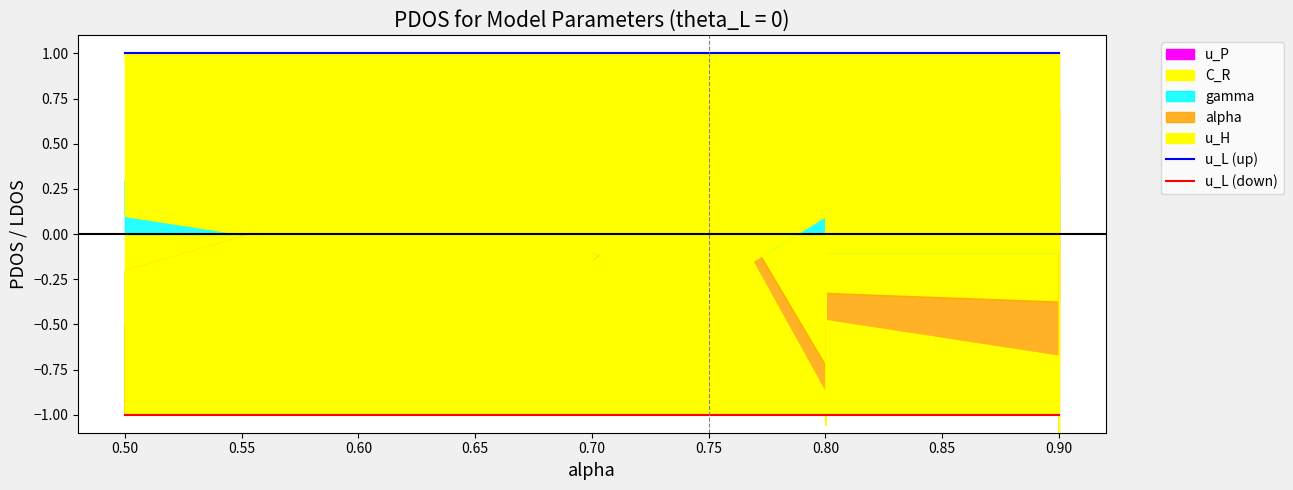

True or false: u_L (up) and u_L (down) intersect in this chart.

False